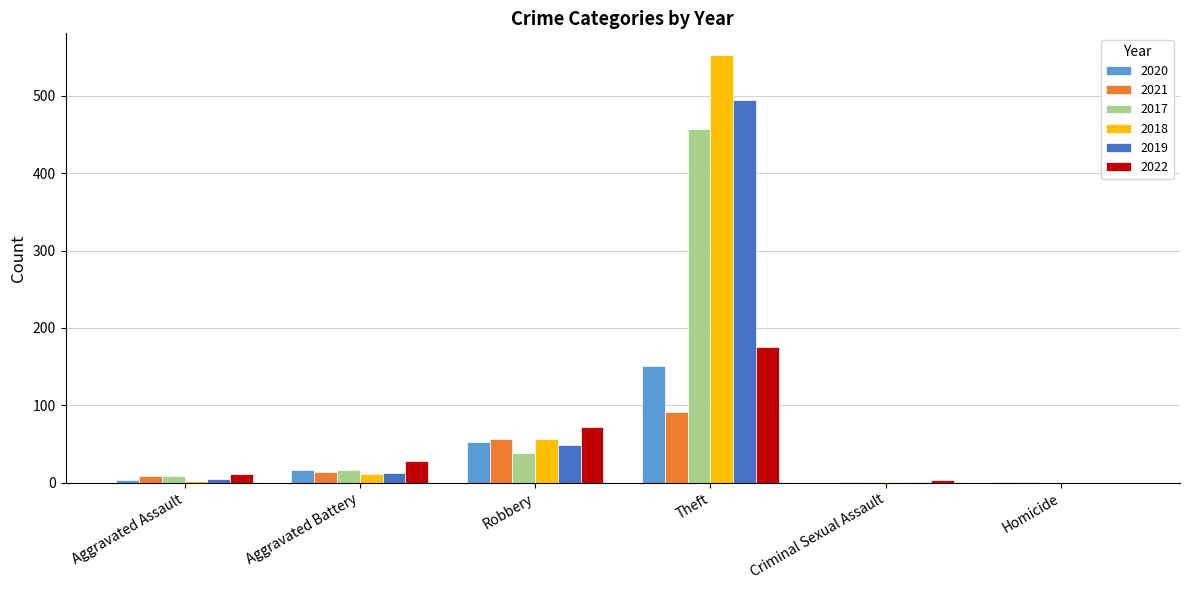

How many data points does each series have?

6